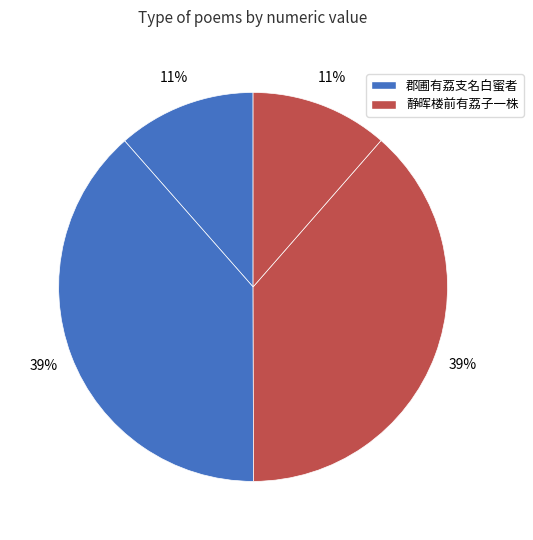

Count the number of slices in the pie.

4